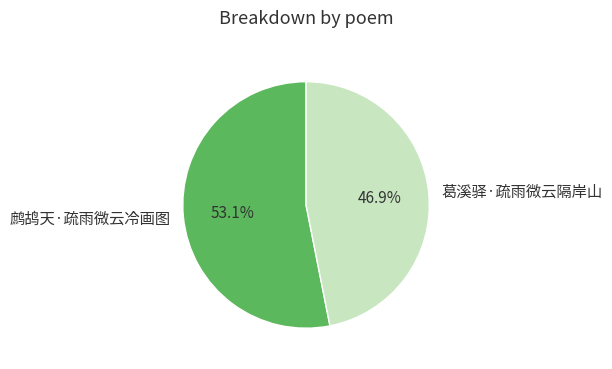

Which slice is the largest?

鹧鸪天·疏雨微云冷画图